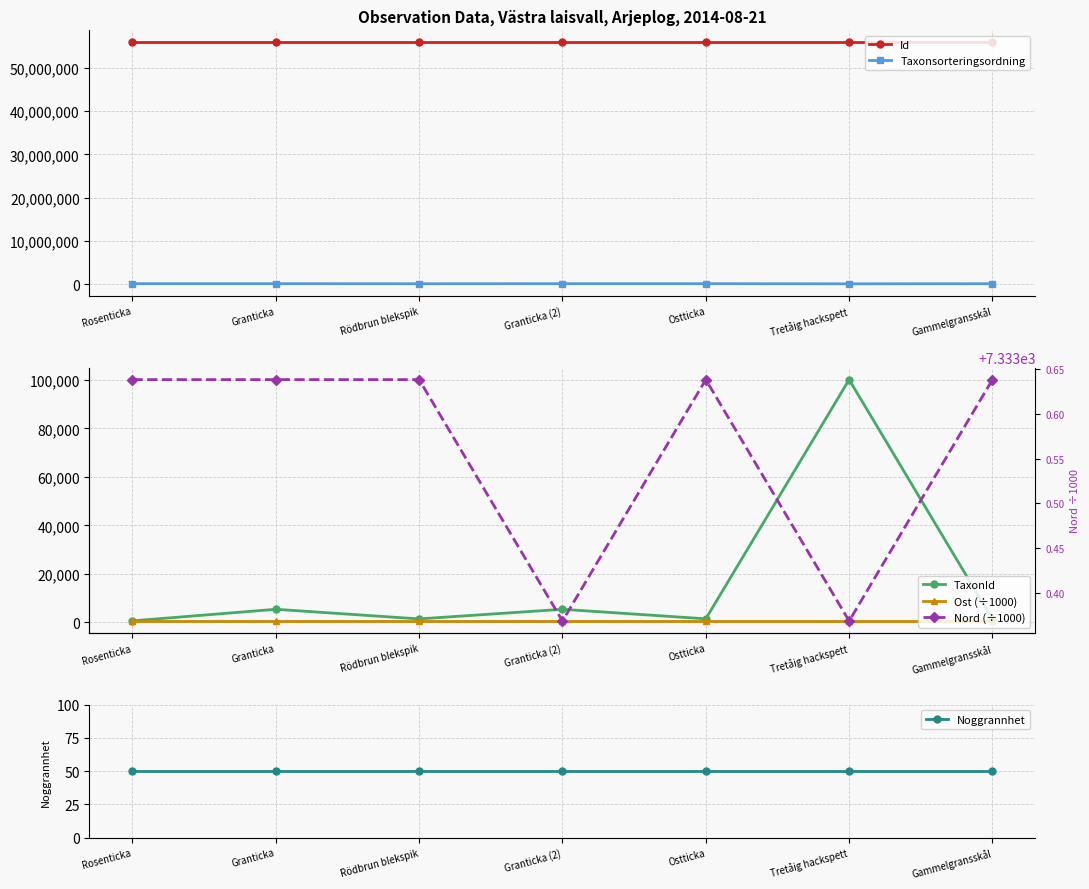

True or false: Ost (÷1000) and Id cross at least once.

False